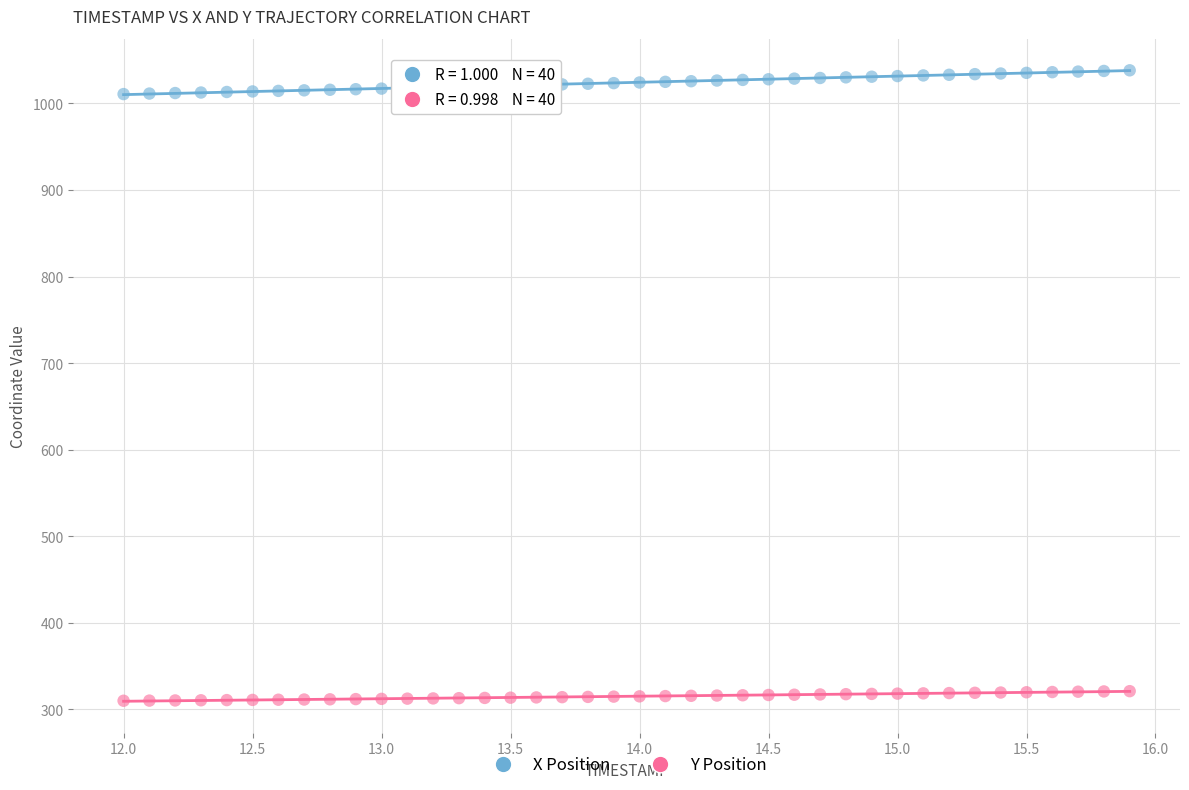

Which series reaches the maximum Y coordinate?

X Position